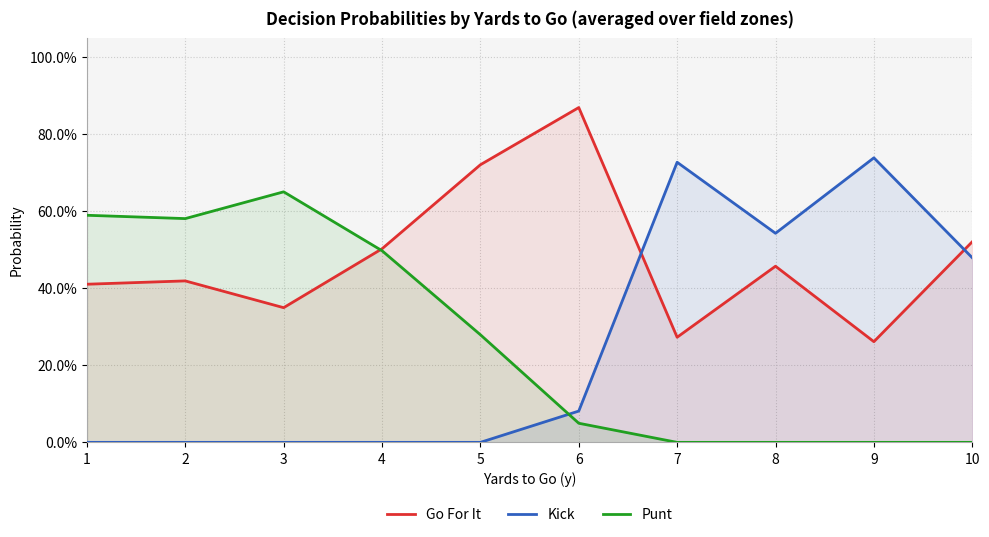

How many intersections are there between Punt and Go For It?

1